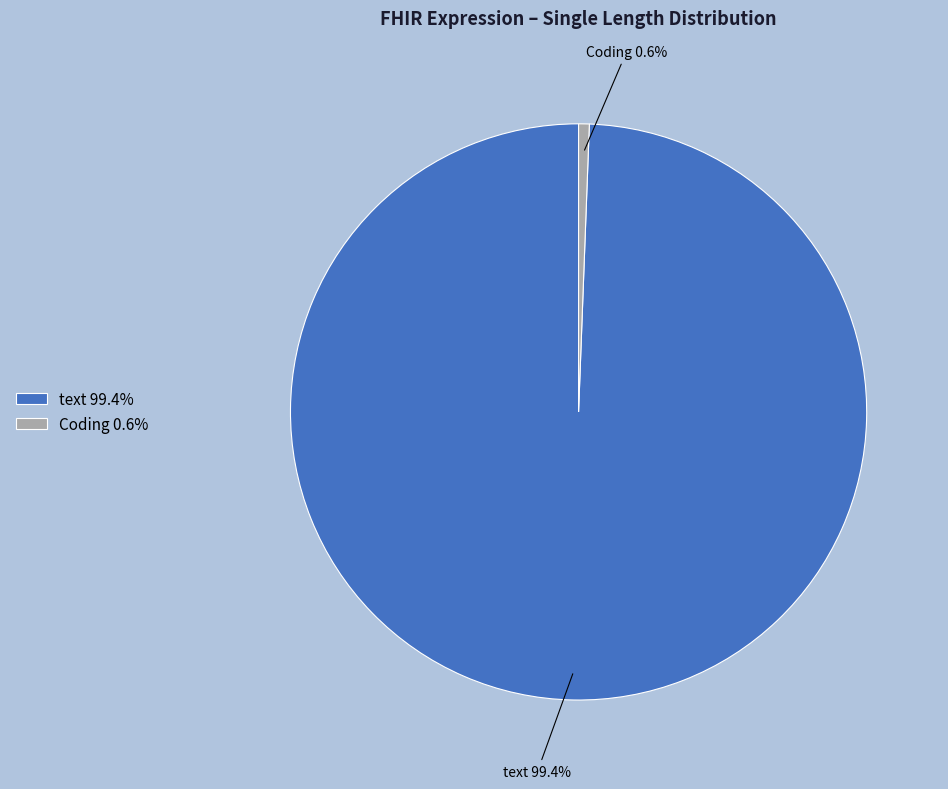

Is there any slice that represents more than half of the pie?

Yes